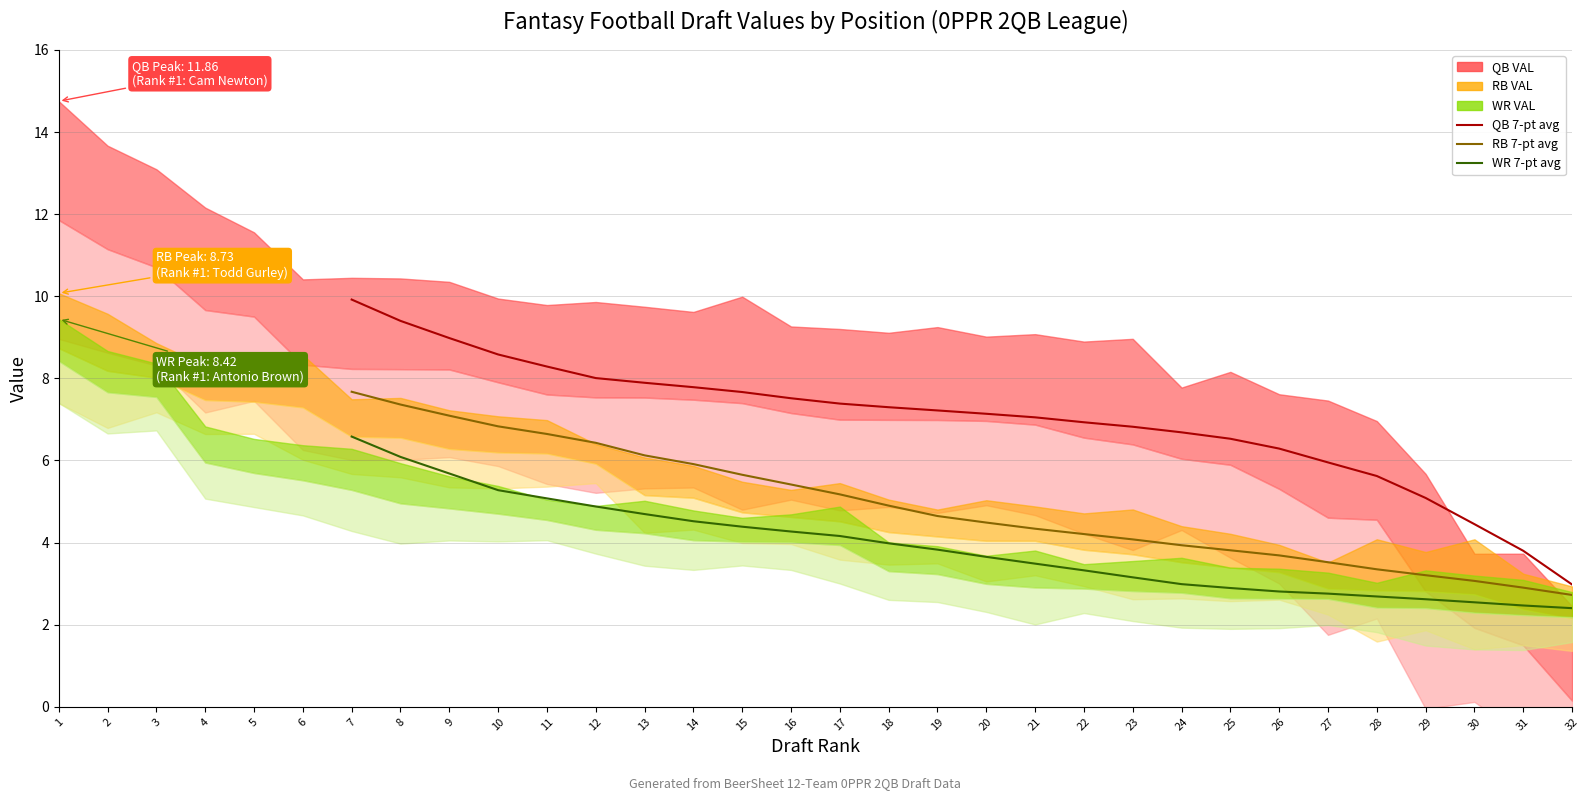

How many lines are shown in the chart?

3